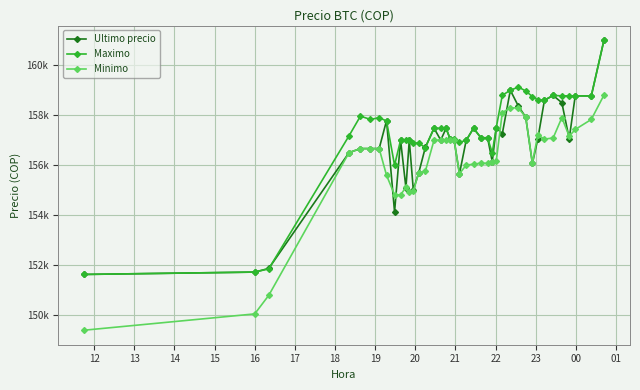

True or false: Maximo and Ultimo precio cross at least once.

True